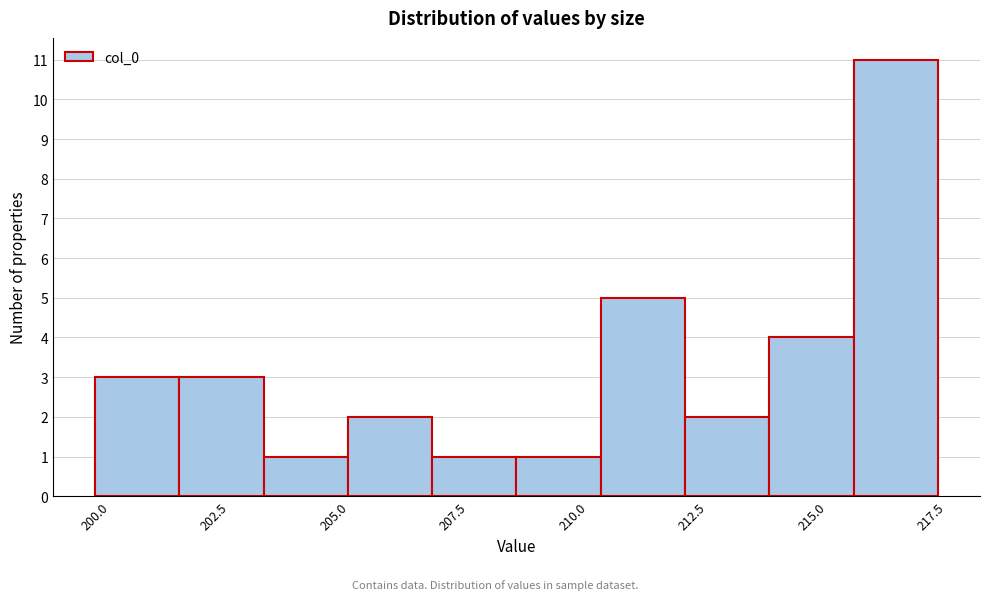

Around what value on the x-axis is the tallest bar? Give the approximate position of its centre, as read against the axis.

217.0